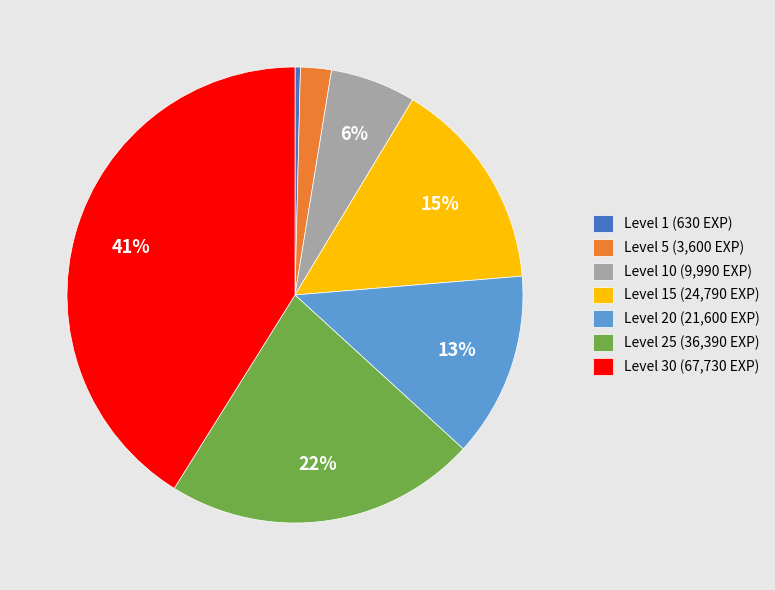

Combined, do Level 1 (630 EXP) and Level 20 (21,600 EXP) account for over 50%?

No